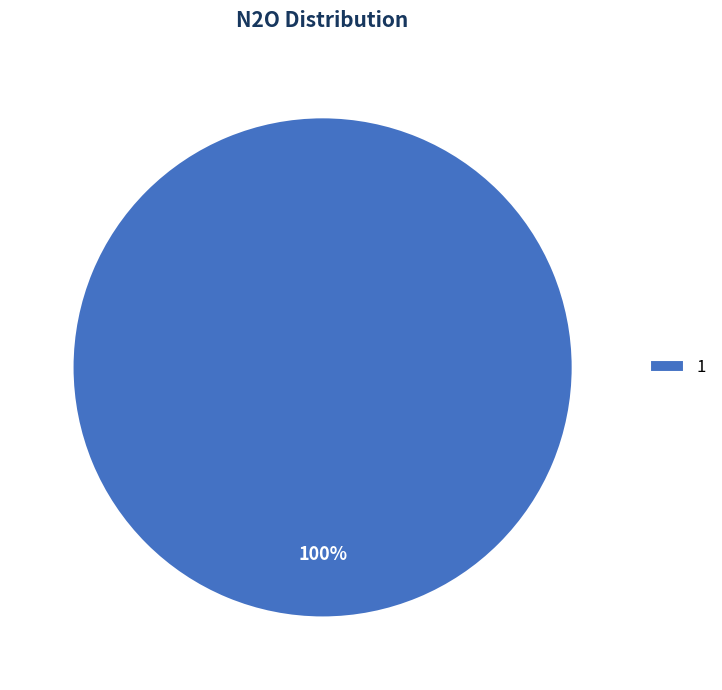

To the nearest percent, what portion does 1 represent?

100%